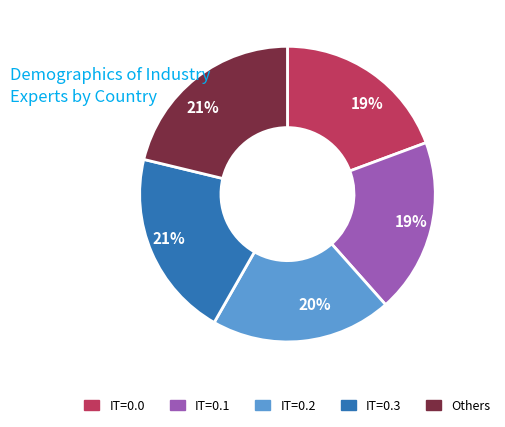

Does any single category account for the majority?

No